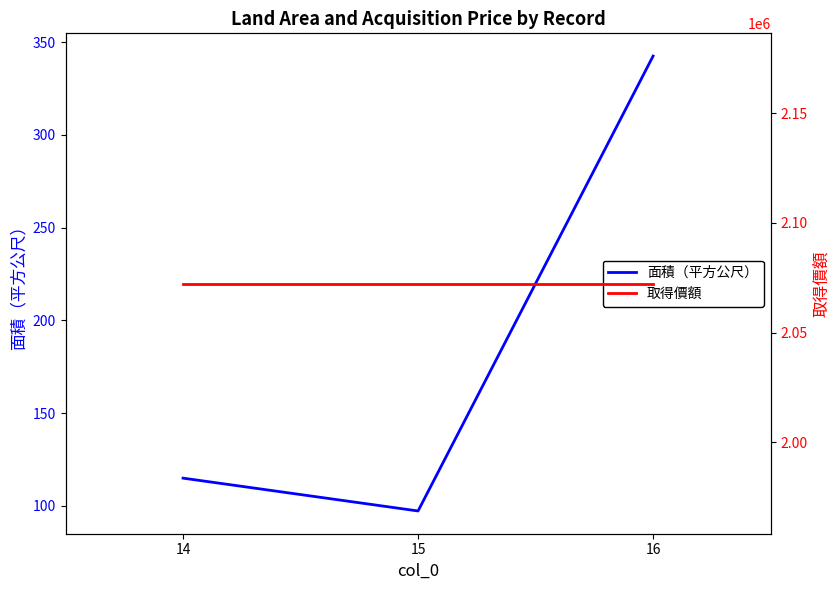

The value of 取得價額 at 15 is 2072333.0. True or false?

True